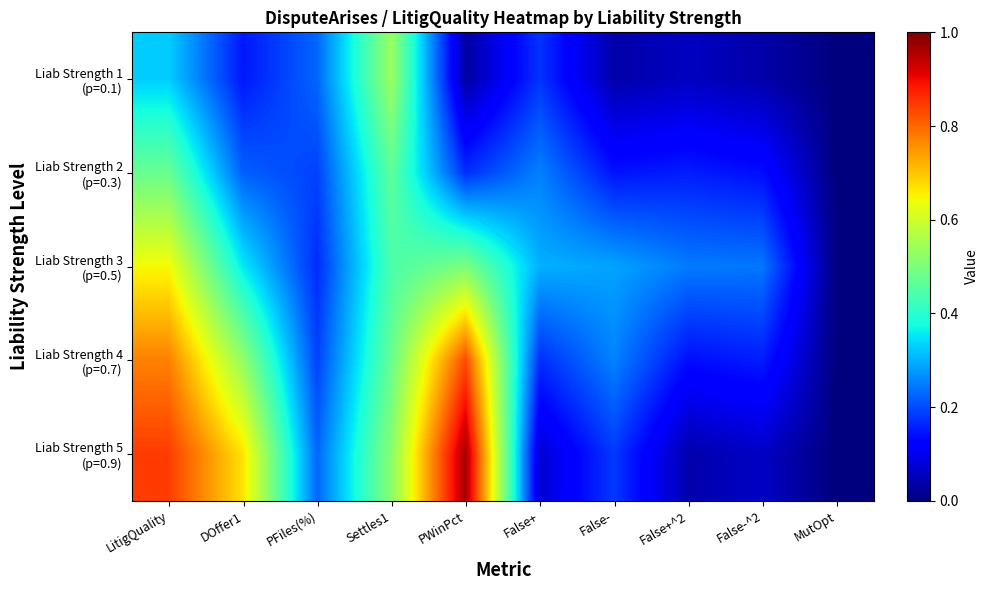

What is the difference between the Liab Strength 5 (p=0.9) values at False-^2 and MutOpt?

0.1